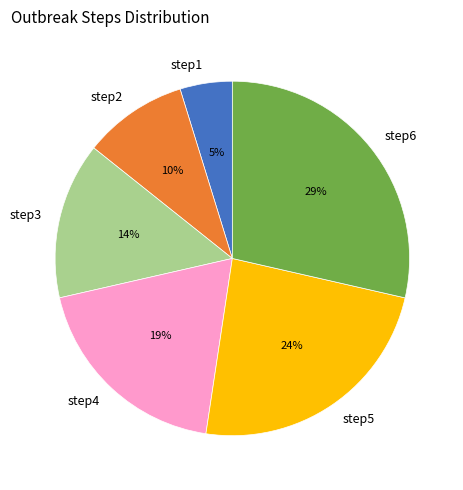

Between step5 and step2, which is larger?

step5